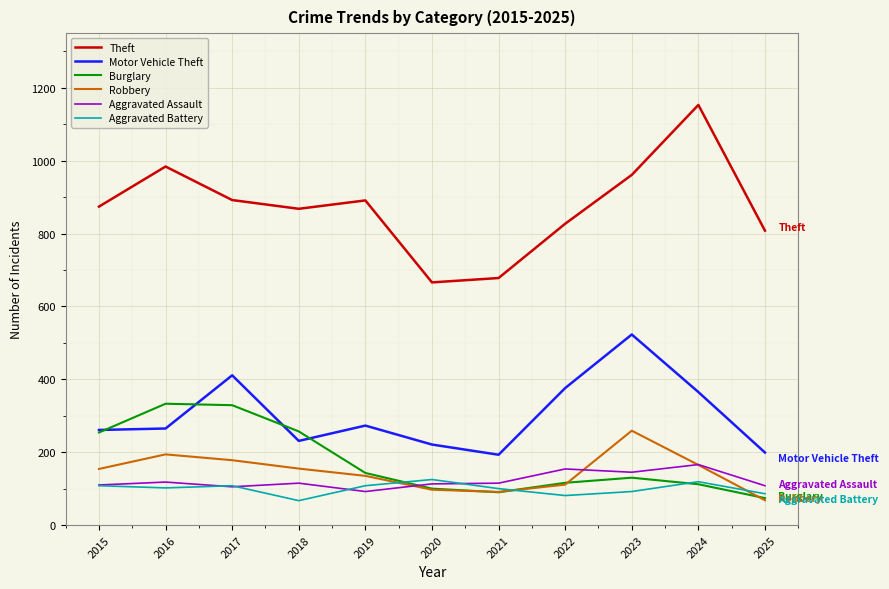

Which series has the largest total across all categories?

Theft